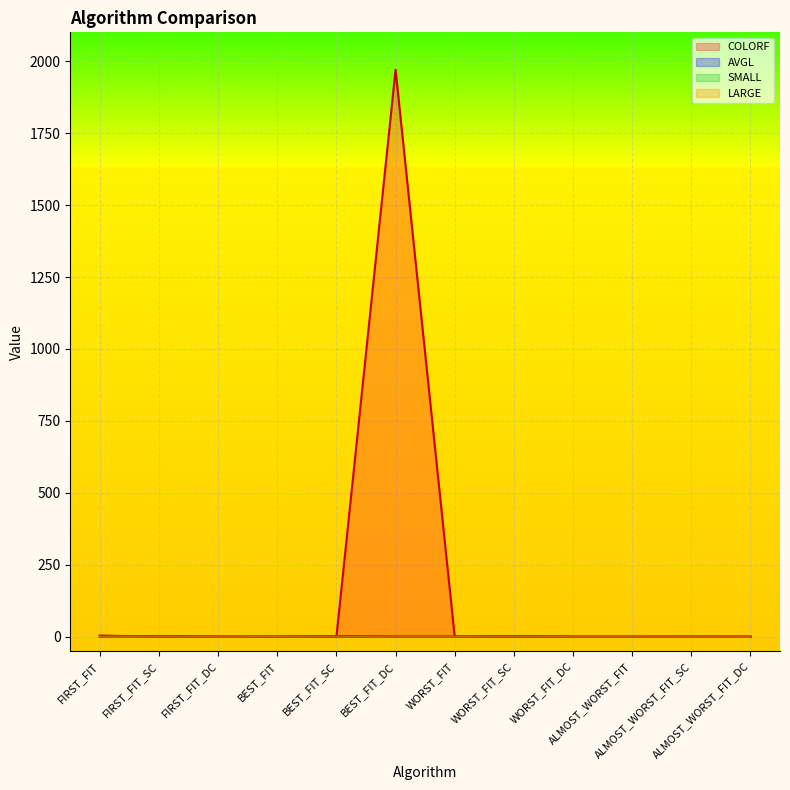

At how many categories does at least one series exceed 1778?

1